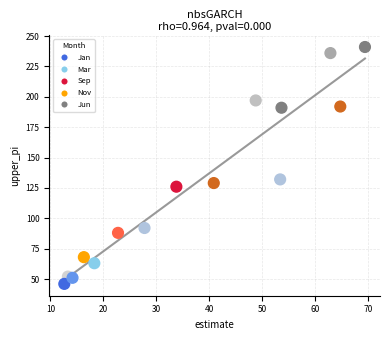

What Y value in the scatter plot is closest to 143?

132